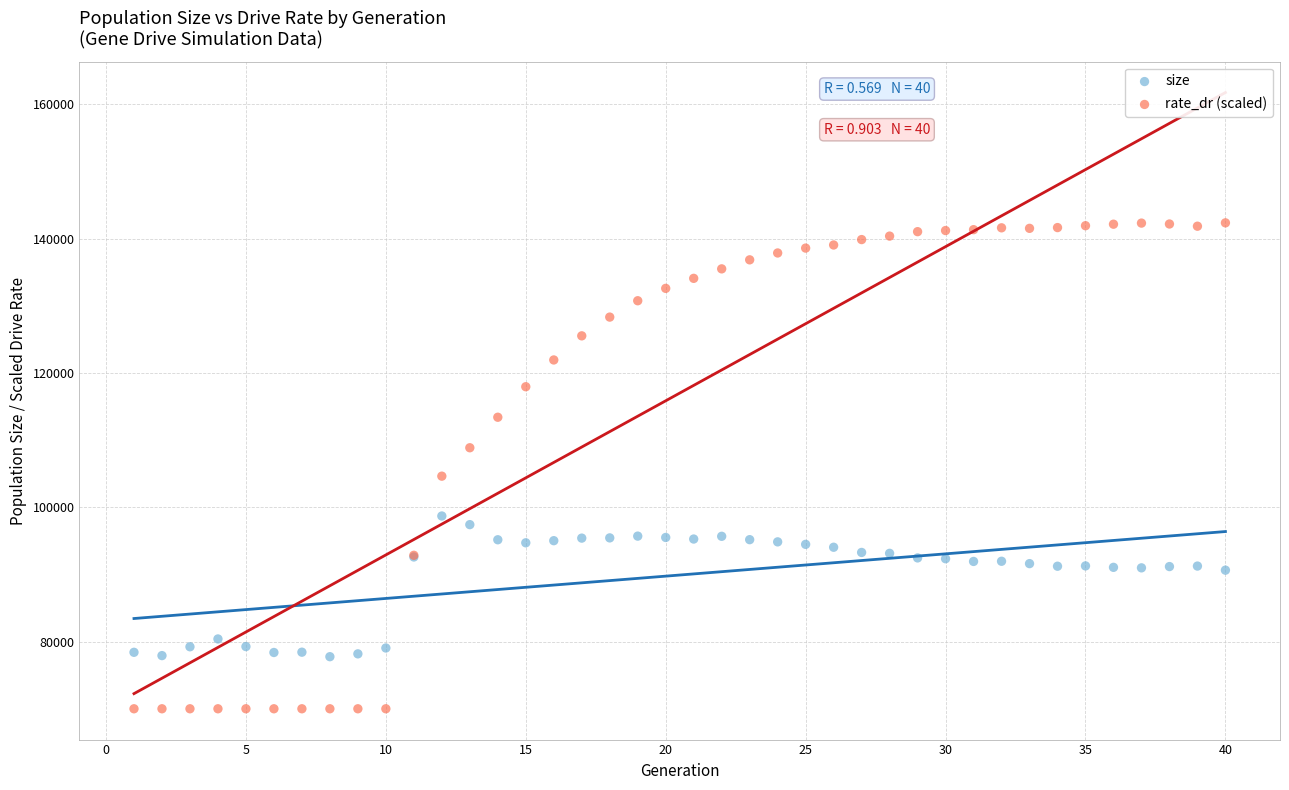

Which series reaches the minimum Y coordinate?

rate_dr (scaled)